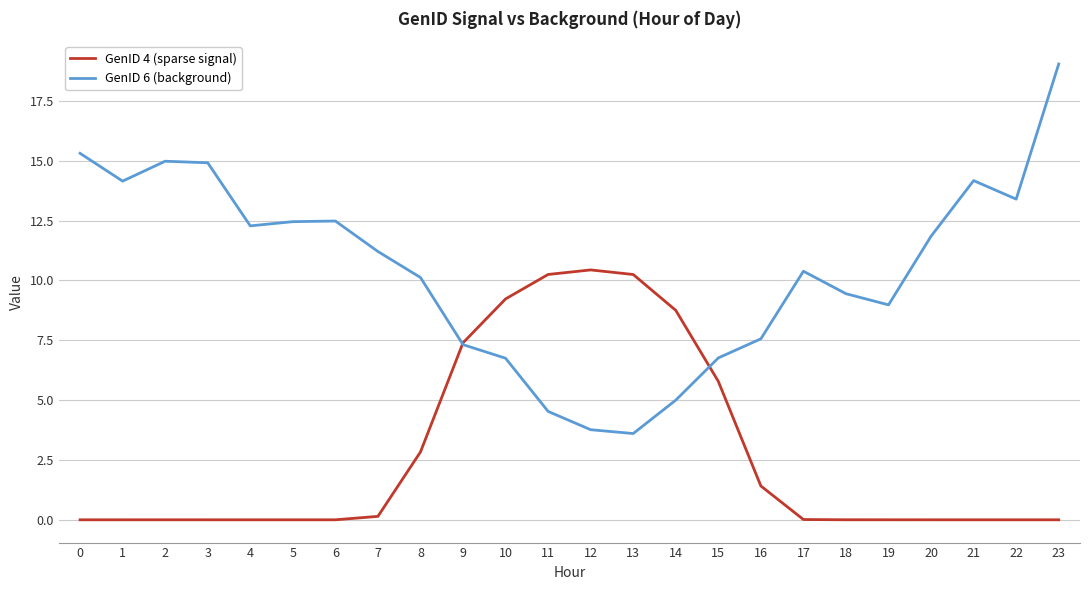

What is the difference between the maximum and minimum values in the GenID 4 (sparse signal) series?

10.4